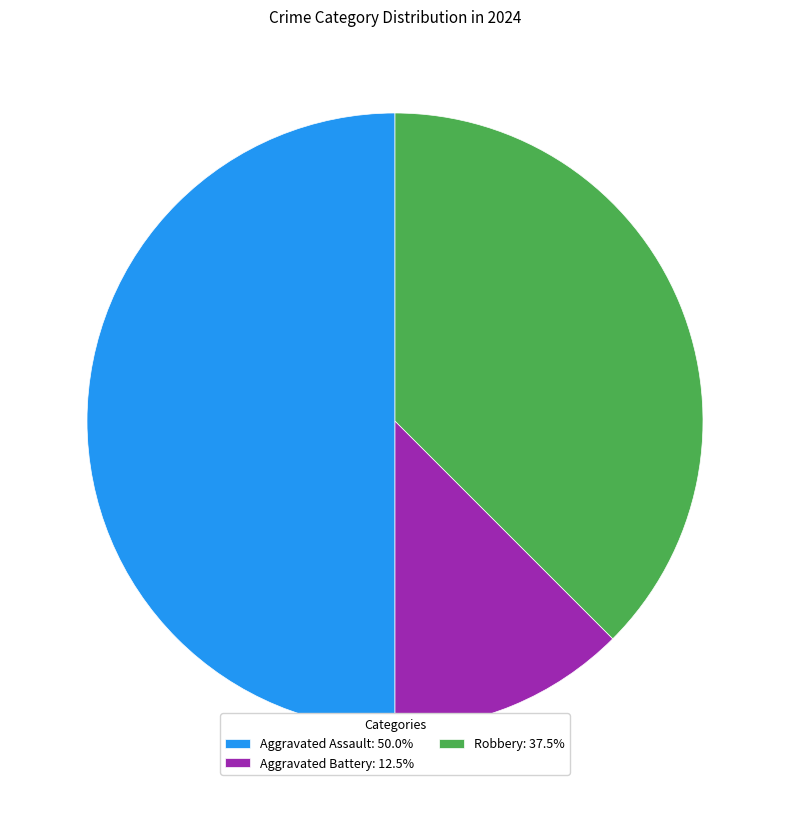

Which slice is the largest?

Aggravated Assault